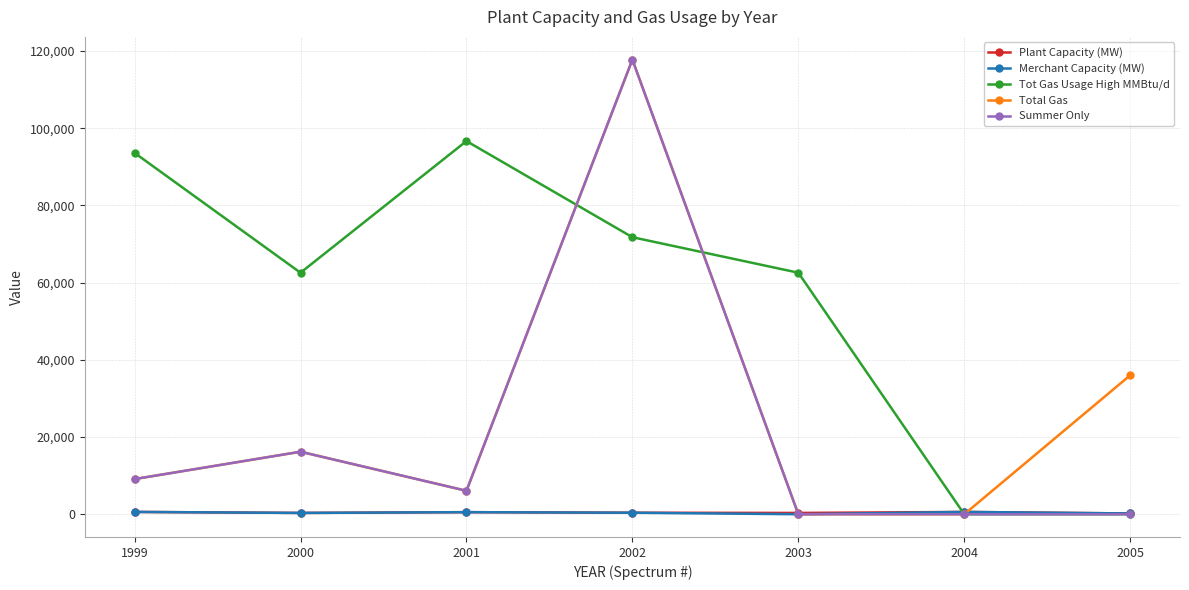

At which category does Summer Only reach its first local valley?

2001